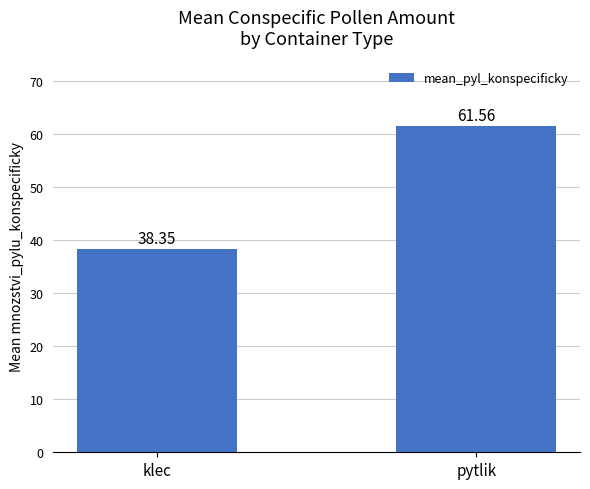

What is the label of the 2nd bar from the left?

pytlik